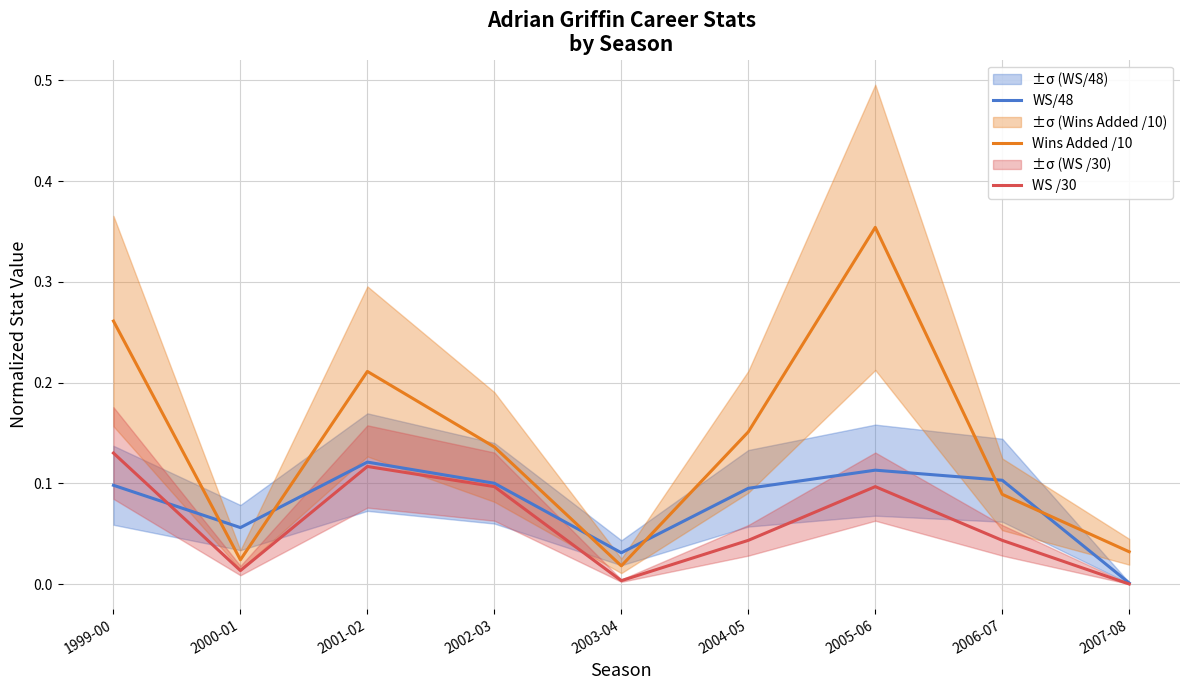

List the series in order of their overall mean, lowest first.

WS /30, WS/48, Wins Added /10